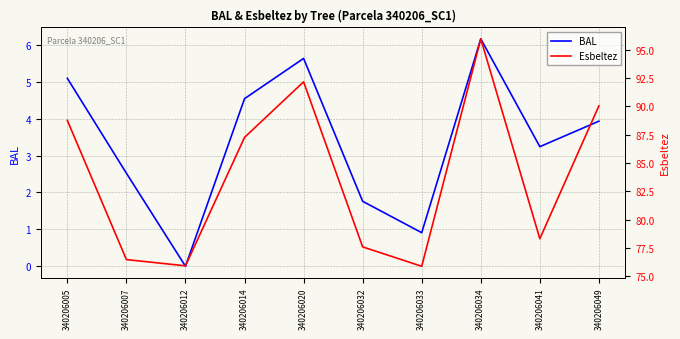

At which category does BAL reach its first local valley?

340206012